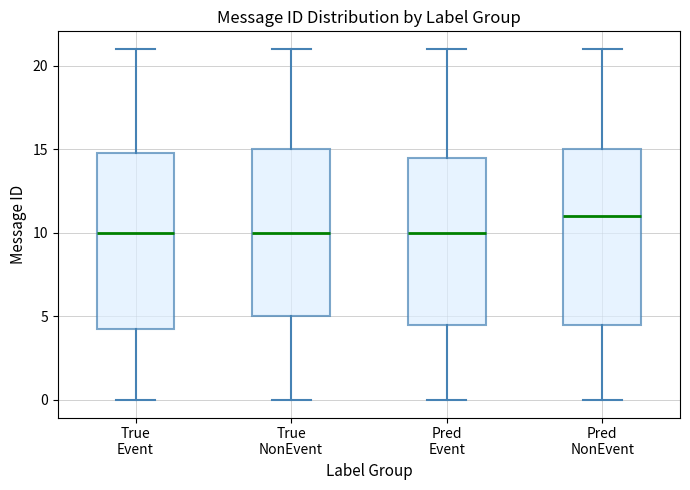

Where does the upper whisker of the box for True NonEvent end on the y-axis? The values are not printed on the chart, so give them approximately, as read against the axis.

21.0